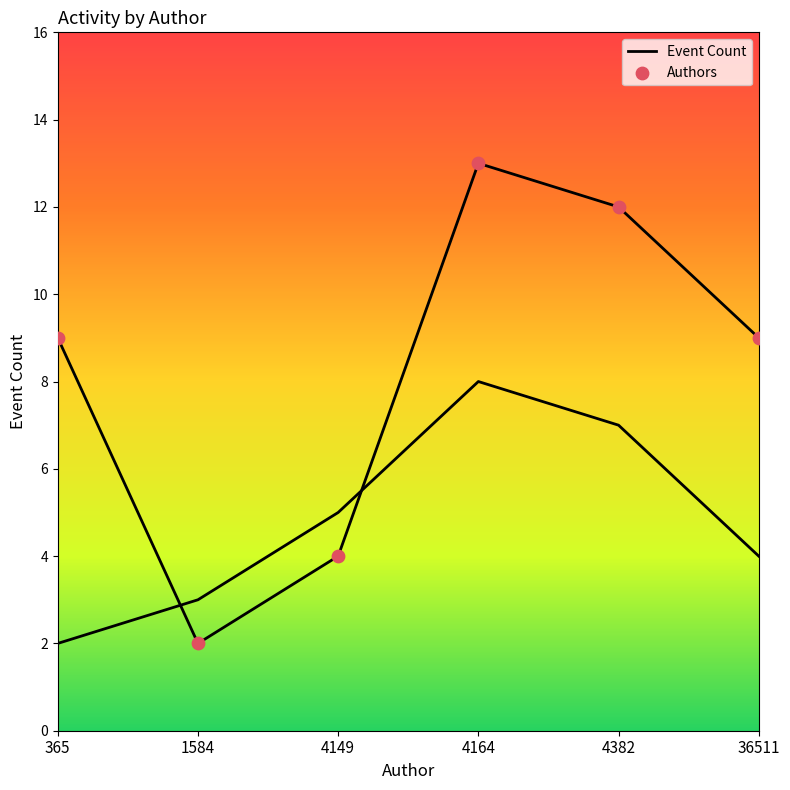

At how many categories does at least one series exceed 3?

5